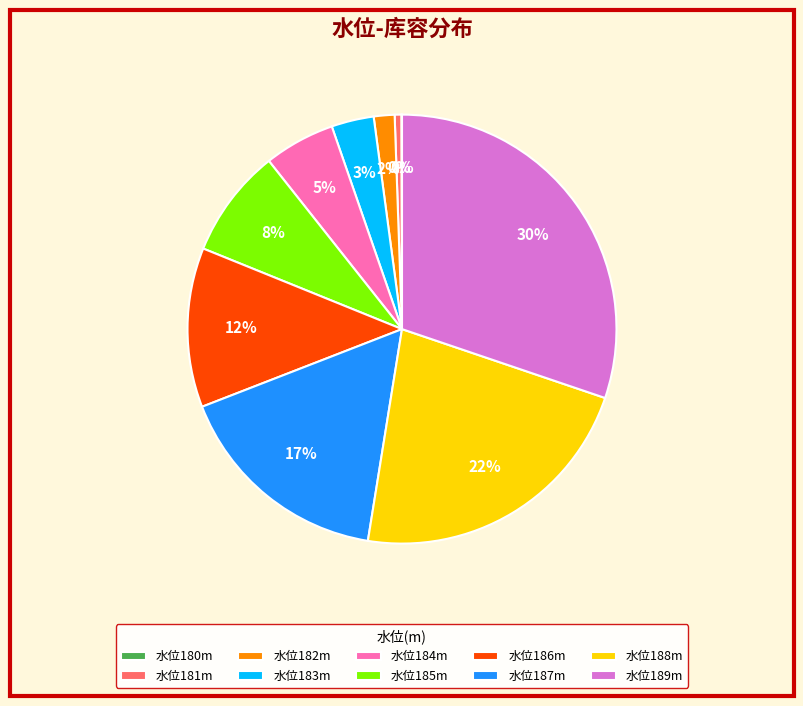

Does any single category account for the majority?

No